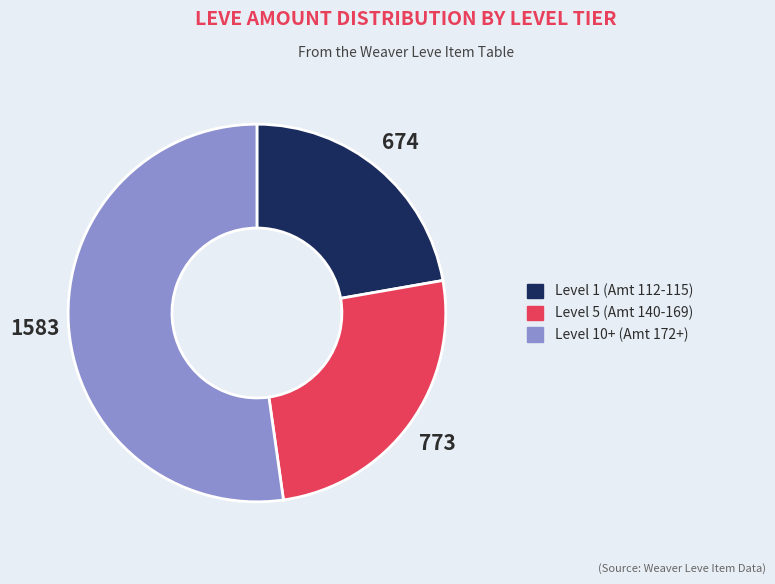

Is there any slice that represents more than half of the pie?

Yes